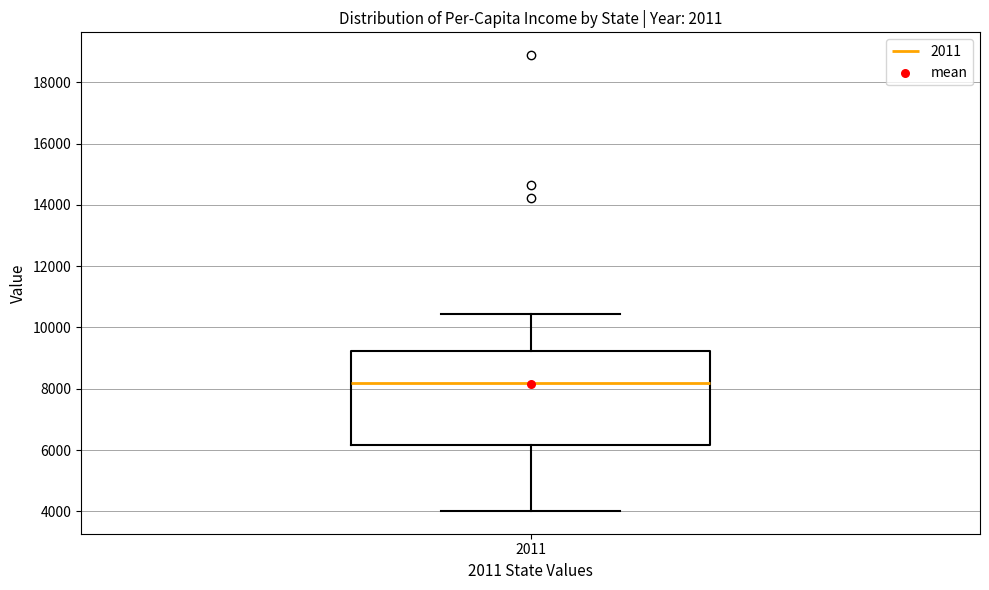

Transcribe this box plot: give where the median line is, the range the box spans, and where the two whiskers end, as read against the y-axis. The values are not printed on the chart, so give them approximately, as read against the axis.

median 8200, box 6200 to 9200, whiskers 4000 to 10400